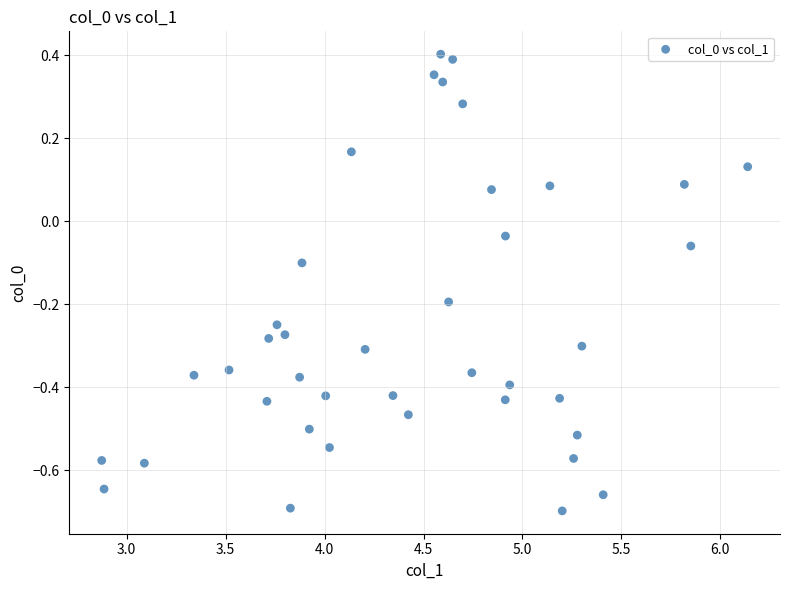

What is the range of Y values (max minus min)?

1.1